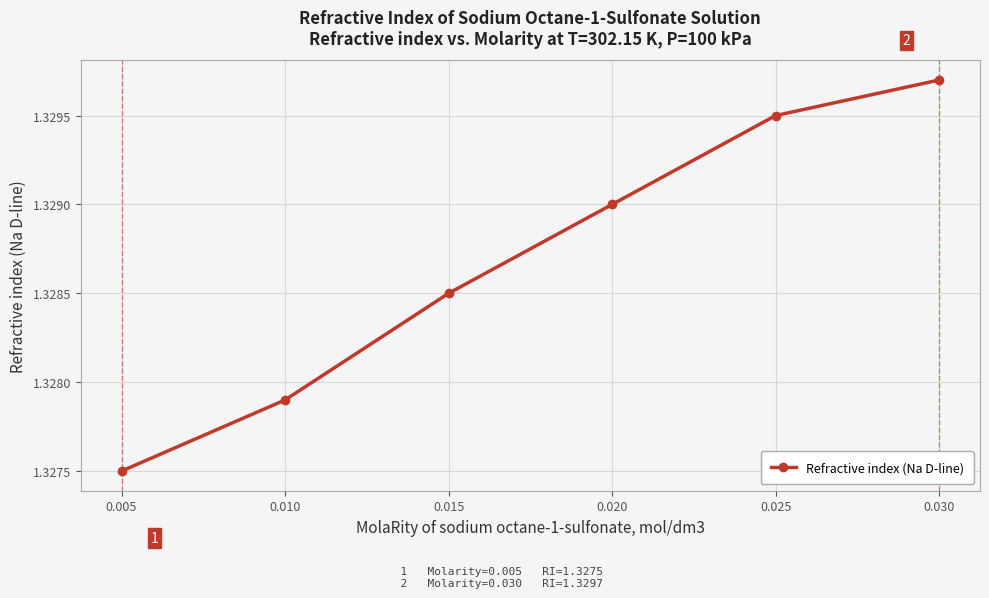

The value at 0.030 is 2.4. True or false?

False